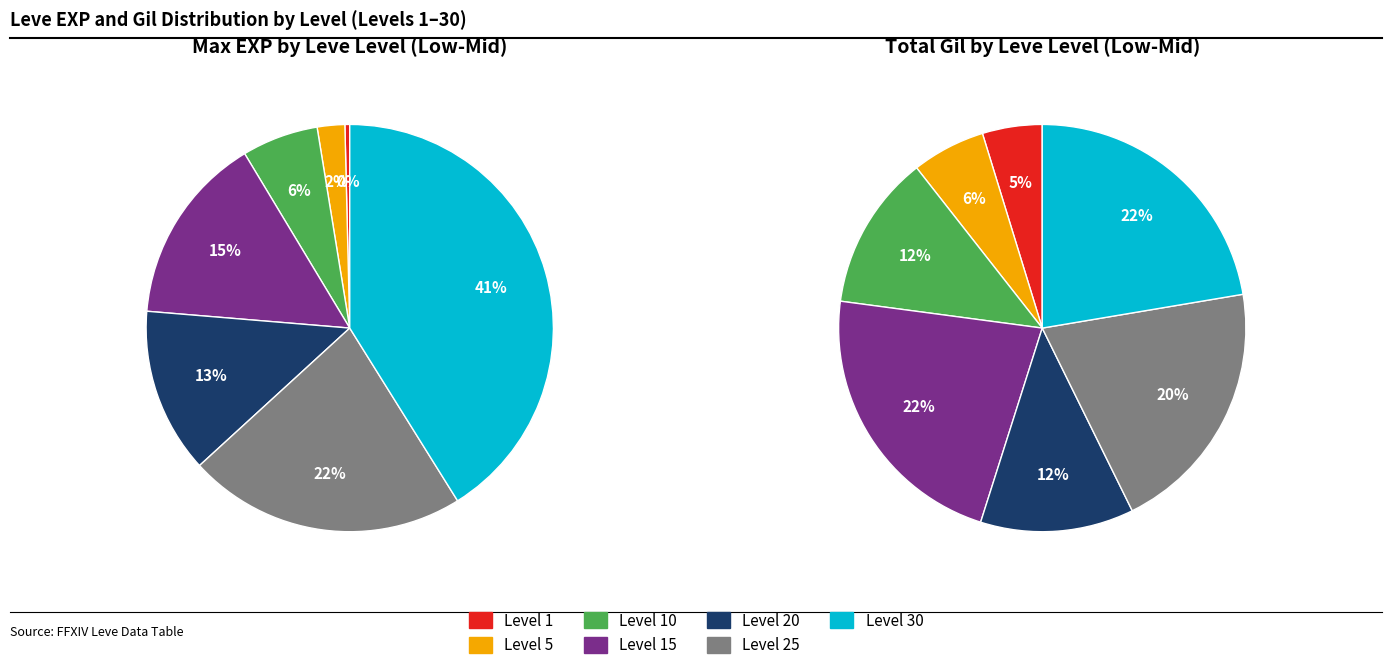

Combined, do Level 20 and Level 10 account for over 50%?

No